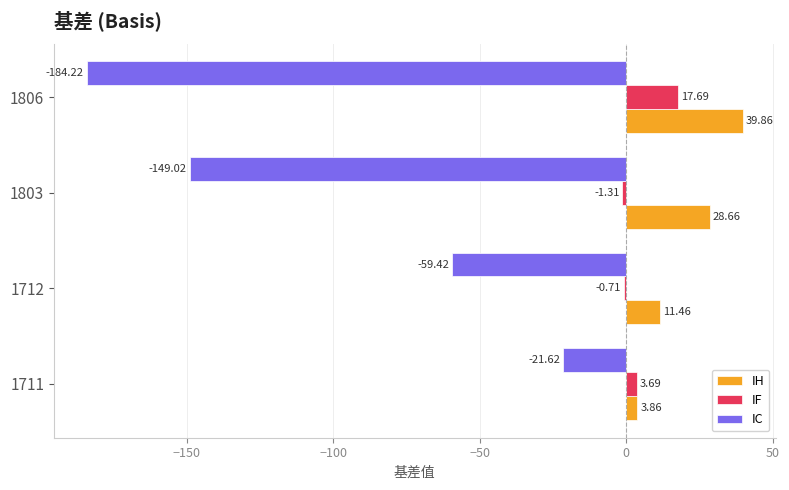

Between 1711 and 1803, which series saw the biggest shift?

IC